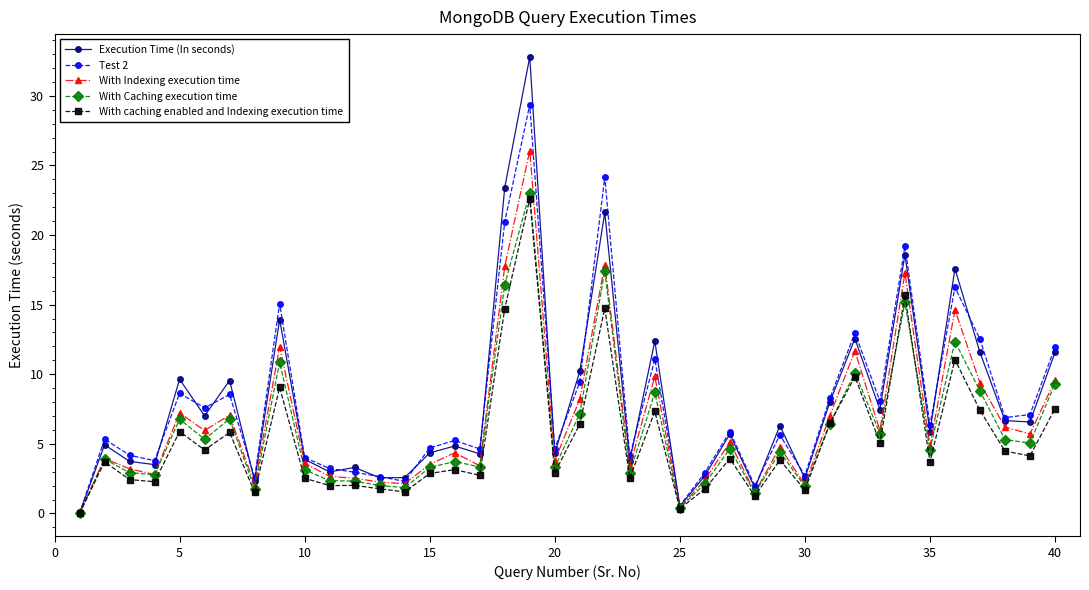

Which series has the widest spread of values?

Execution Time (In seconds)